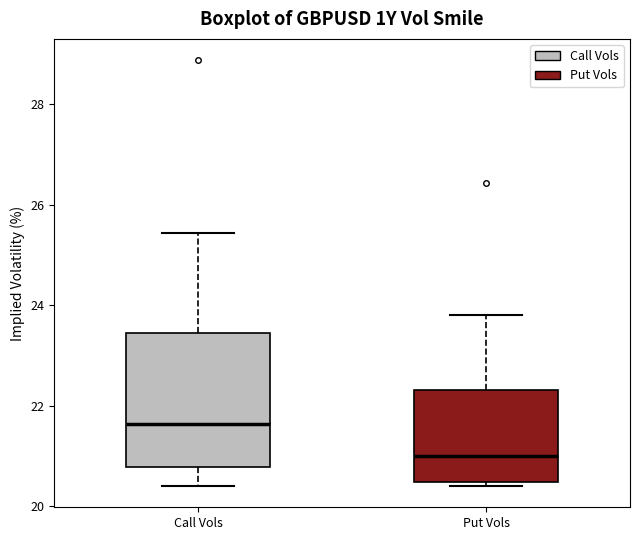

Reading left to right, transcribe this box plot: for each box, give where its median line is, the range the box spans, and where its two whiskers end, as read against the y-axis. The values are not printed on the chart, so give them approximately, as read against the axis.

Call Vols: median 21.6, box 20.8 to 23.4, whiskers 20.4 to 25.4
Put Vols: median 21.0, box 20.4 to 22.4, whiskers 20.4 (just below the box's lower edge) to 23.8